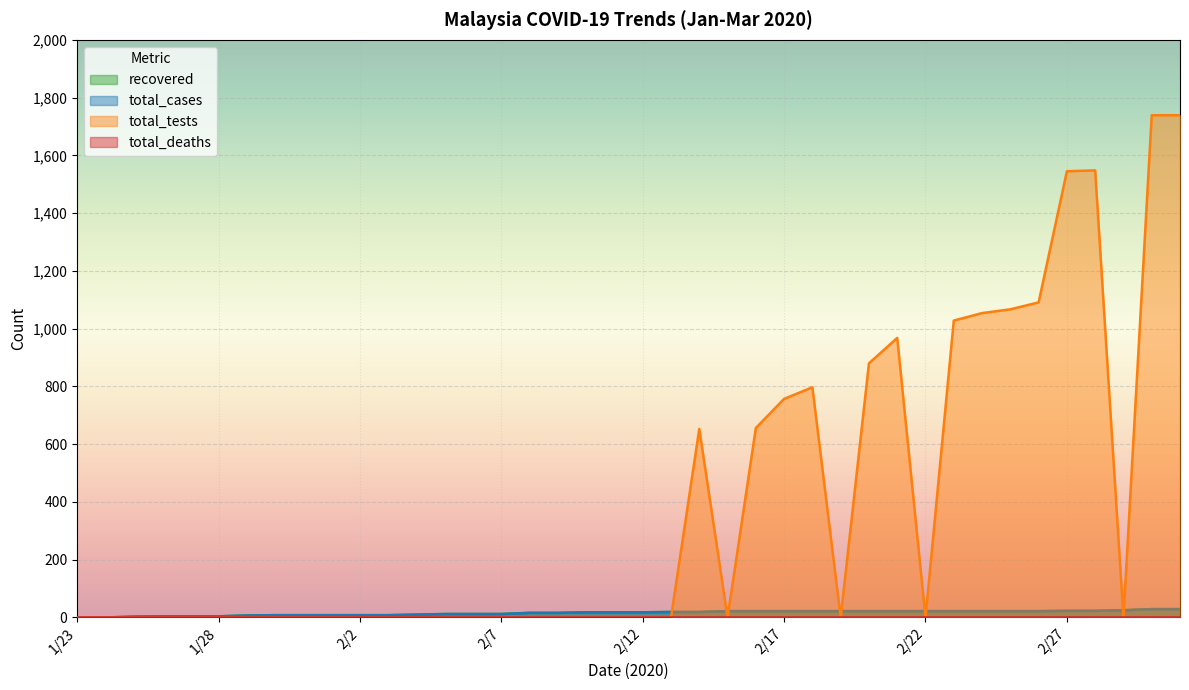

Is the value of recovered at 2/12 greater than the value of total_cases at 2/11?

No